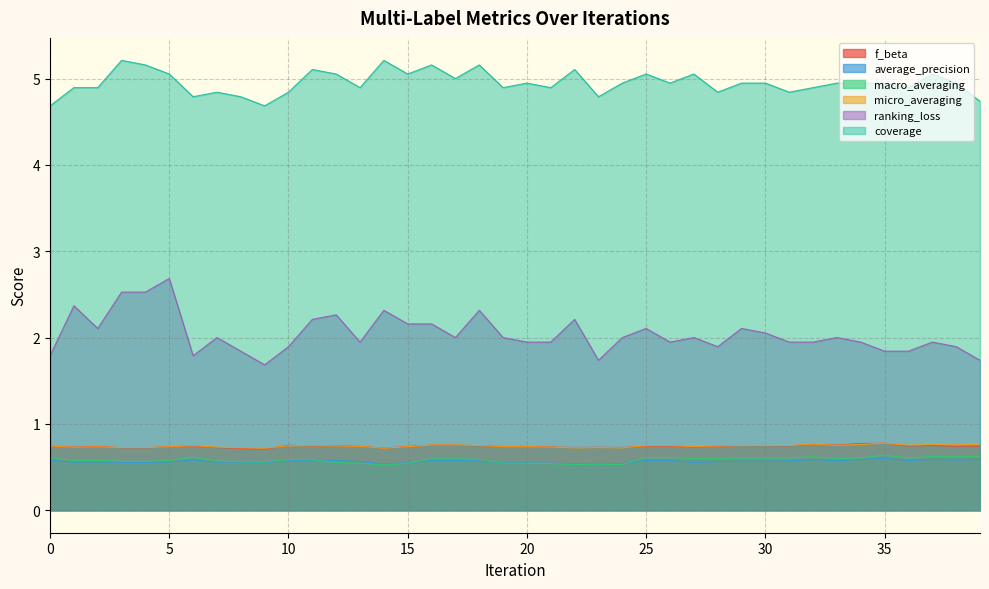

What is the lowest value of the coverage series?

4.7